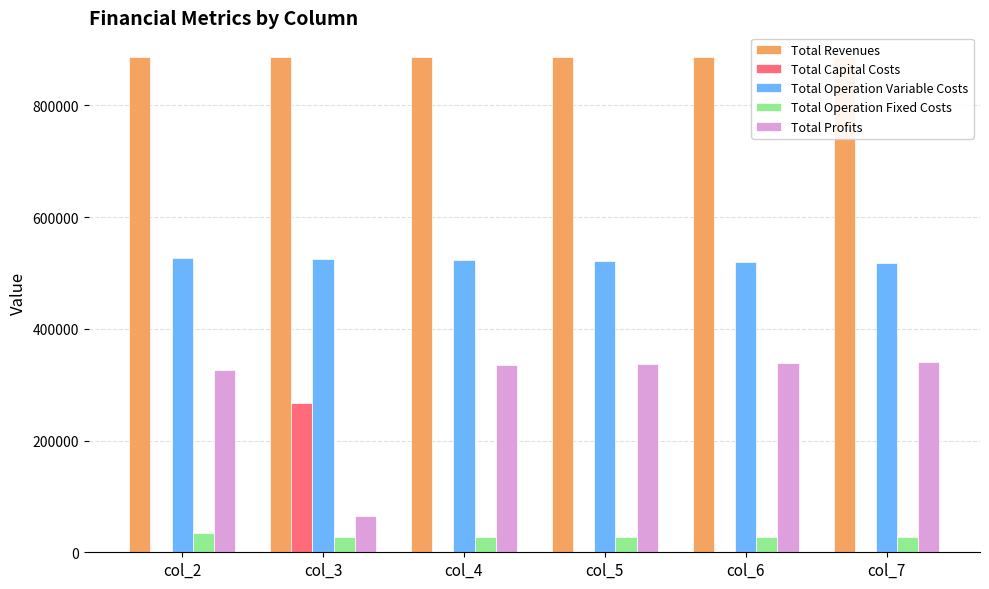

What is the maximum value shown in the chart?

886597.6